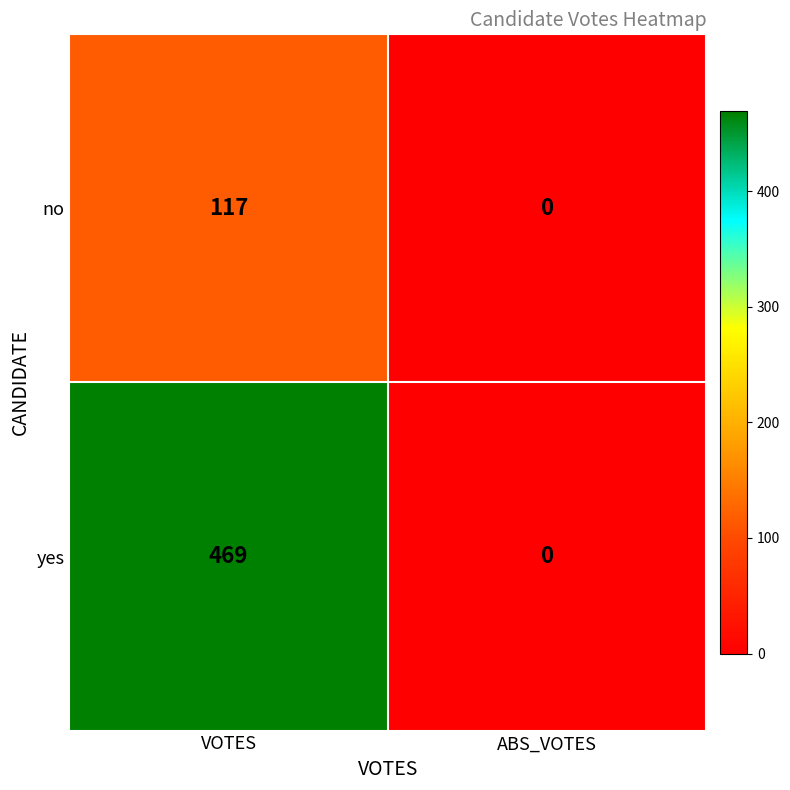

Which series changed the most between VOTES and ABS_VOTES?

yes